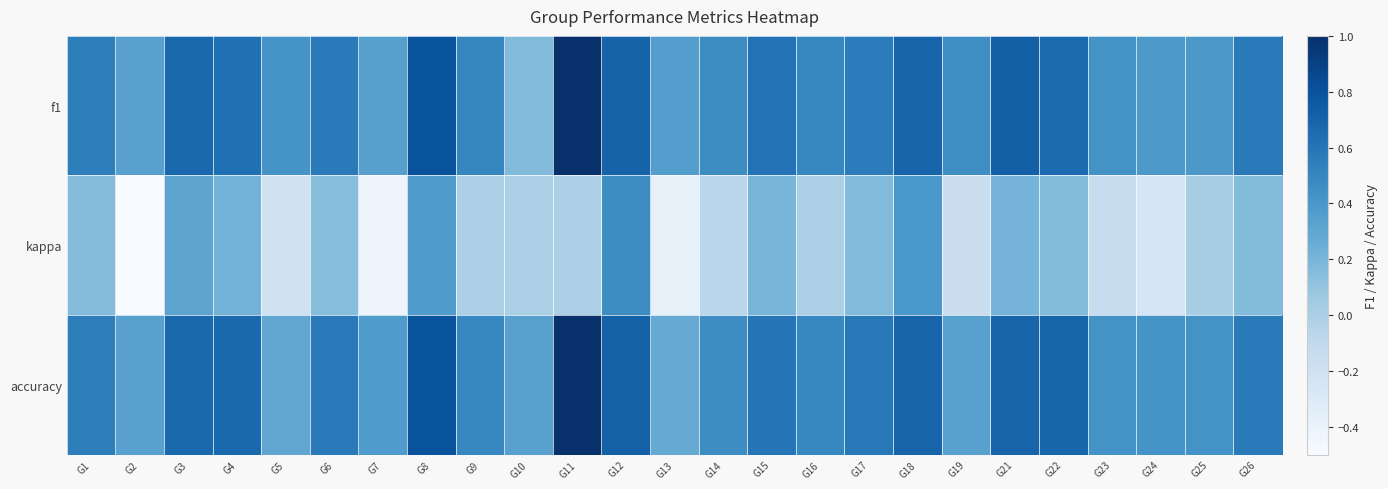

What is the total value across all series at G7?

0.3